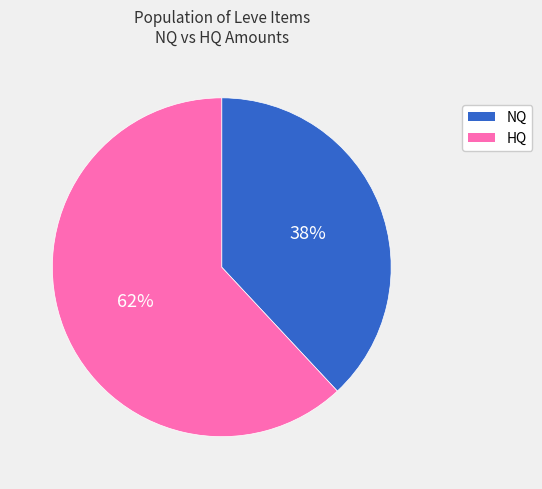

Combined, do NQ and HQ account for over 50%?

Yes